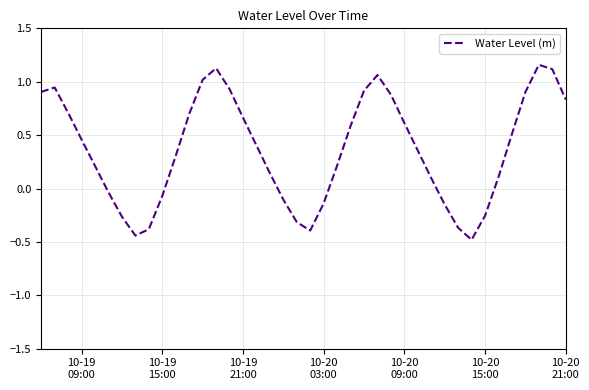

What is the smallest value displayed?

-0.5